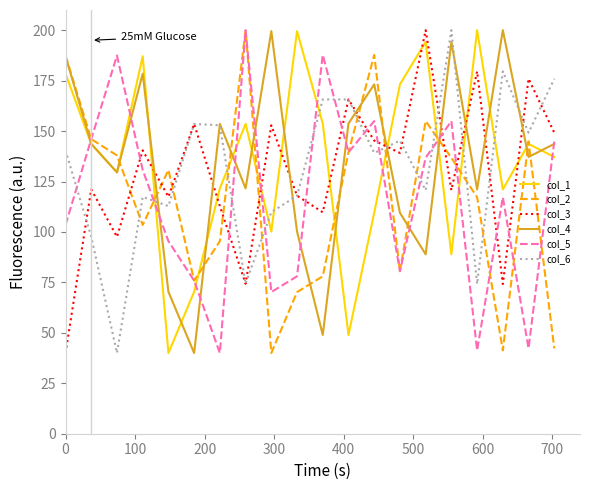

What is the maximum value for col_3?

200.0